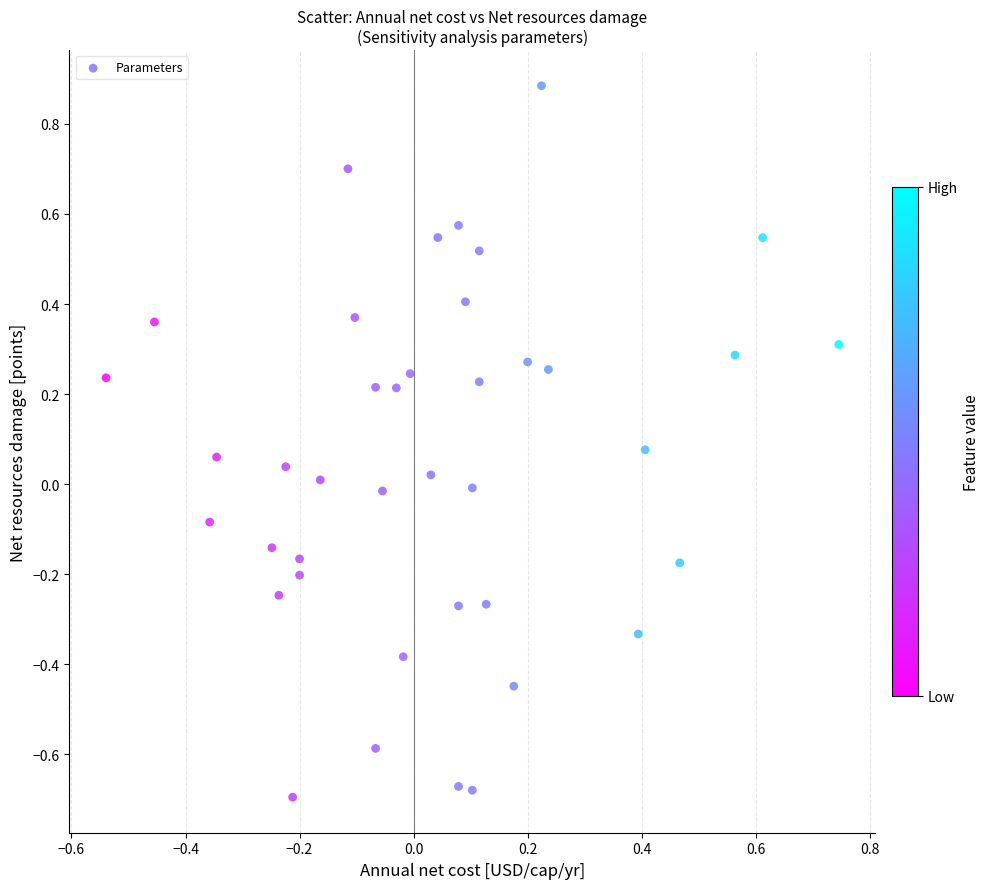

What is the range of X values (max minus min)?

1.3